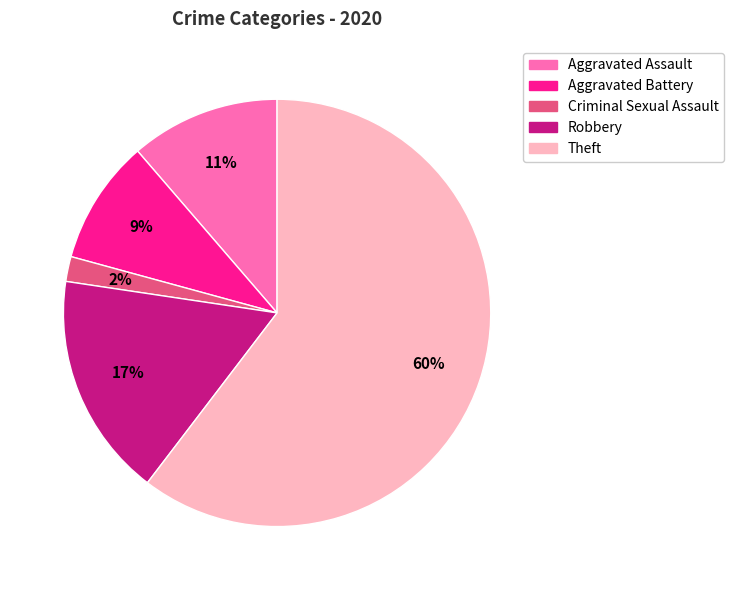

To the nearest percent, what portion does Aggravated Assault represent?

11%